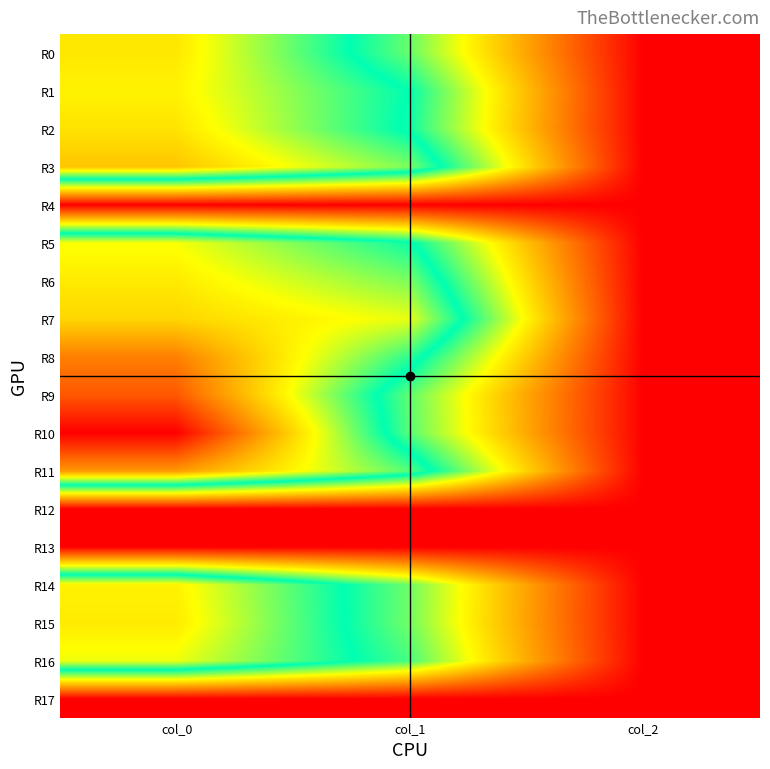

Which series has the largest total across all categories?

R10